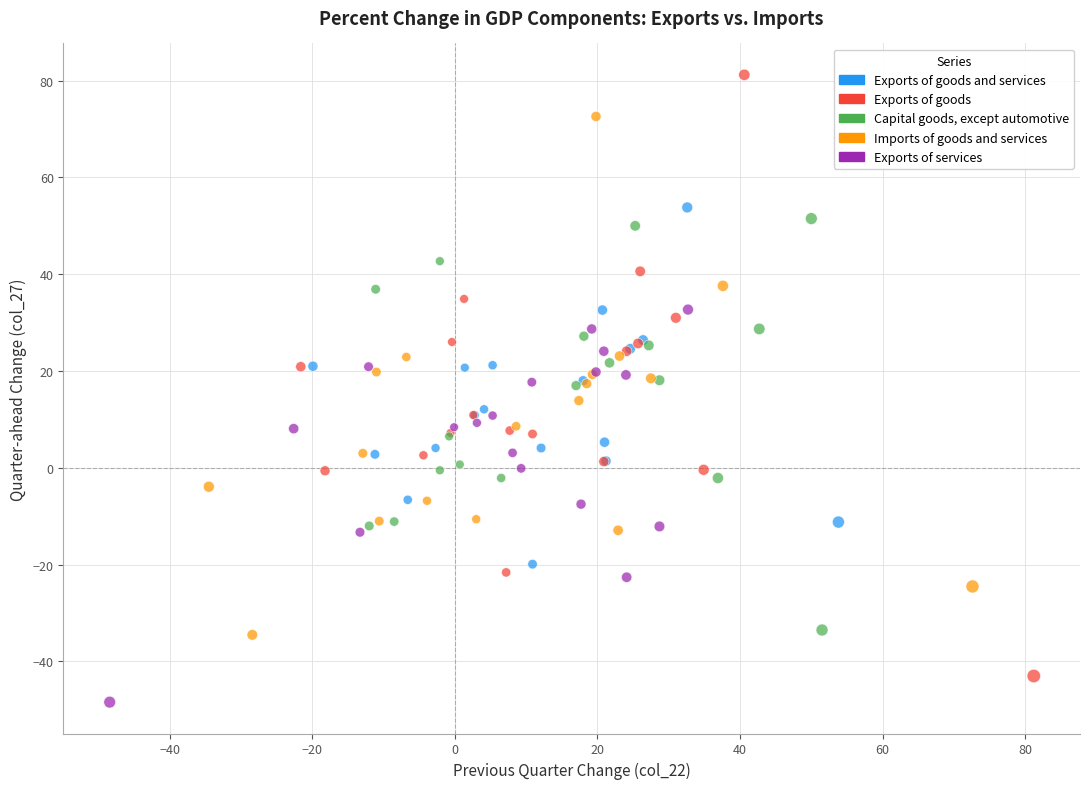

Which series has the widest spread of Y values?

Exports of goods